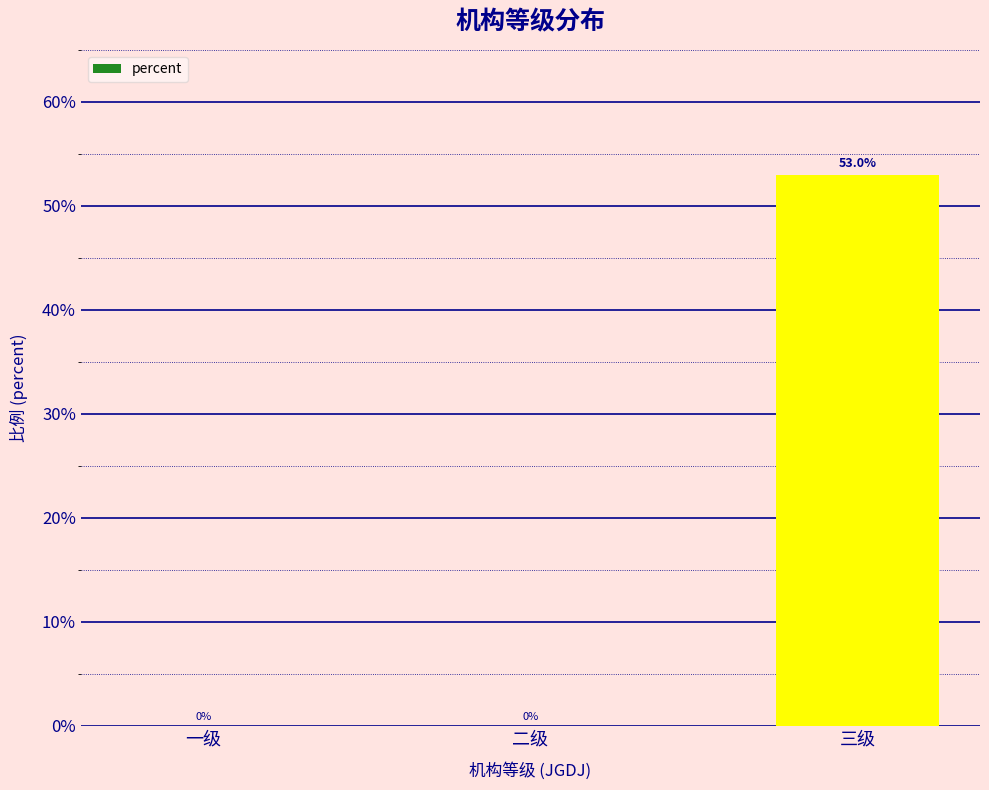

Count the number of values greater than 0.

1